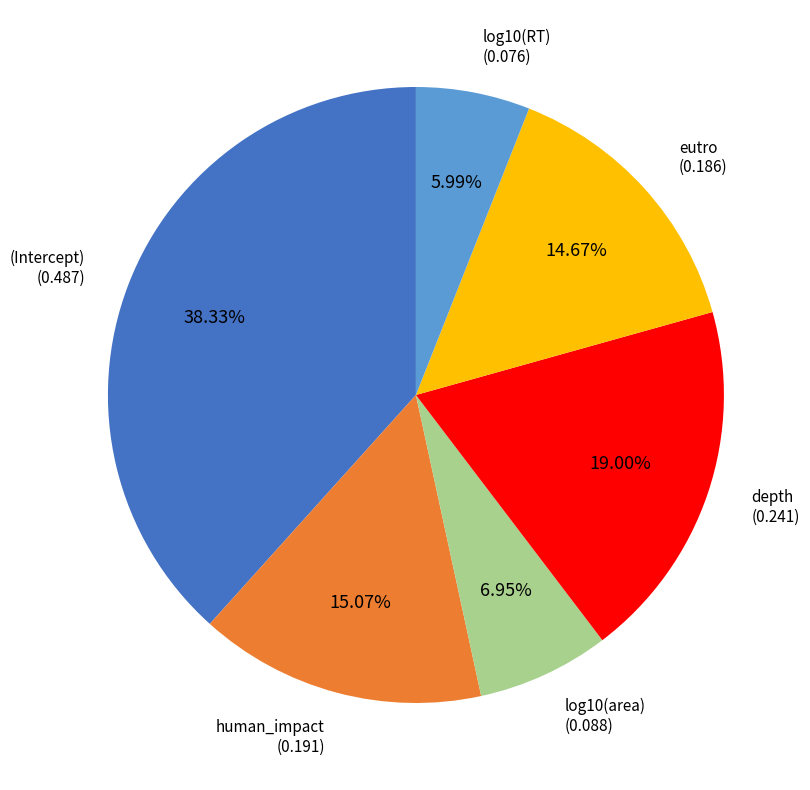

The human_impact slice represents 29% of the pie. True or false?

False